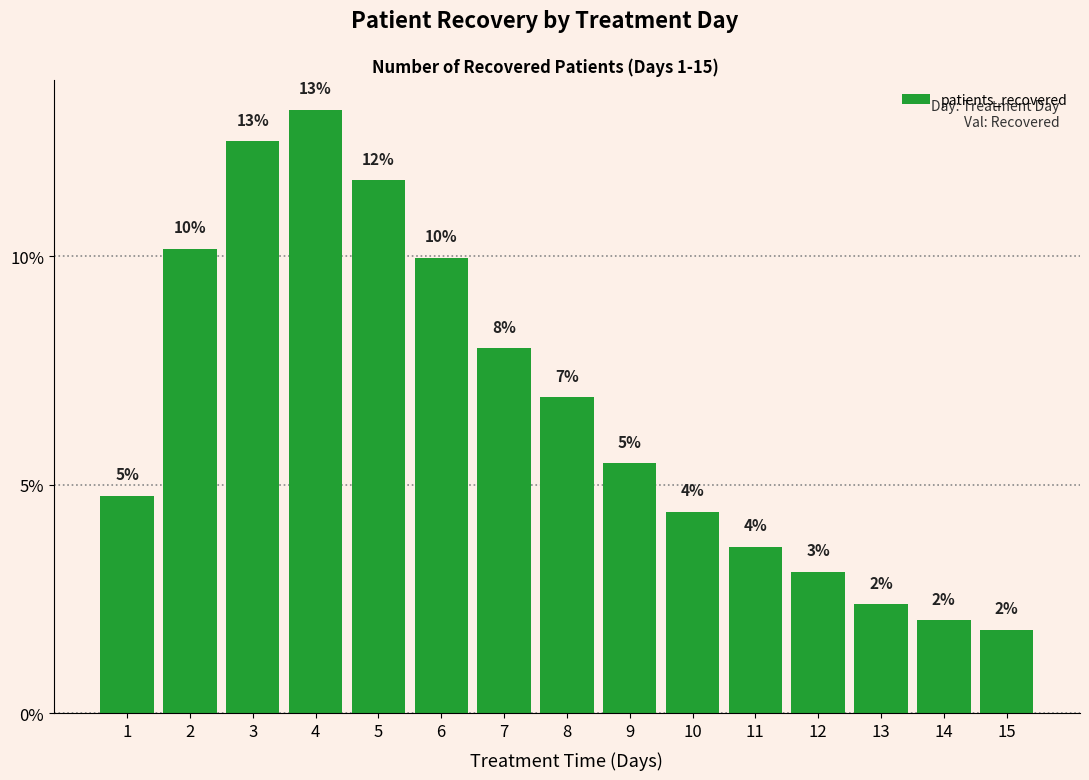

What is the difference between the maximum and minimum values?

11.4